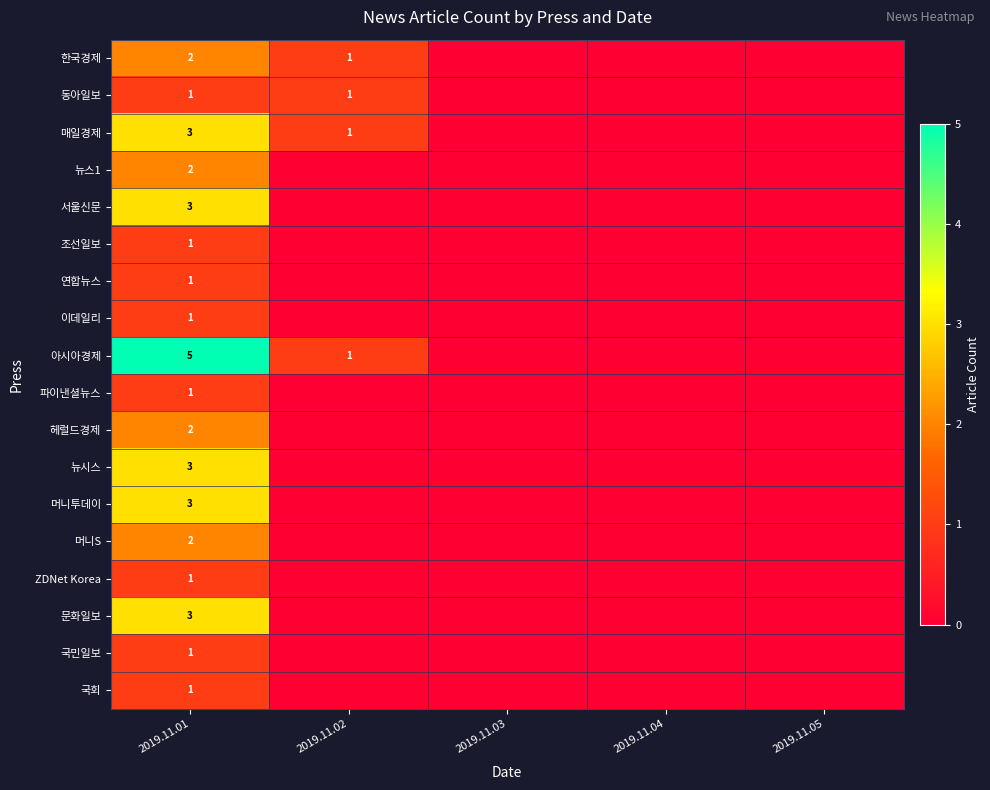

What is the total value across all series at 2019.11.01?

36